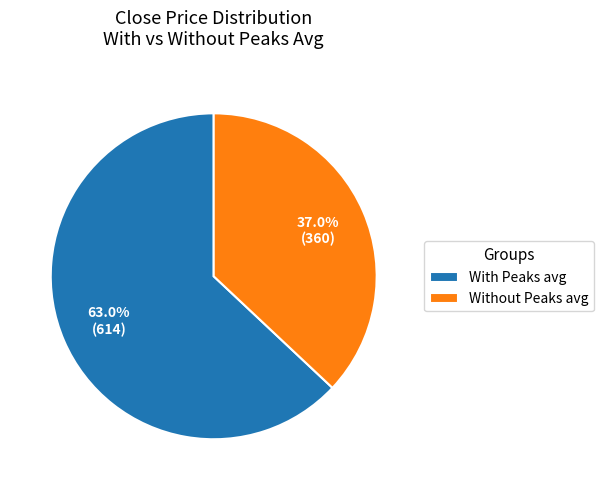

To the nearest percent, what is the difference between the largest and smallest slice percentages?

26%